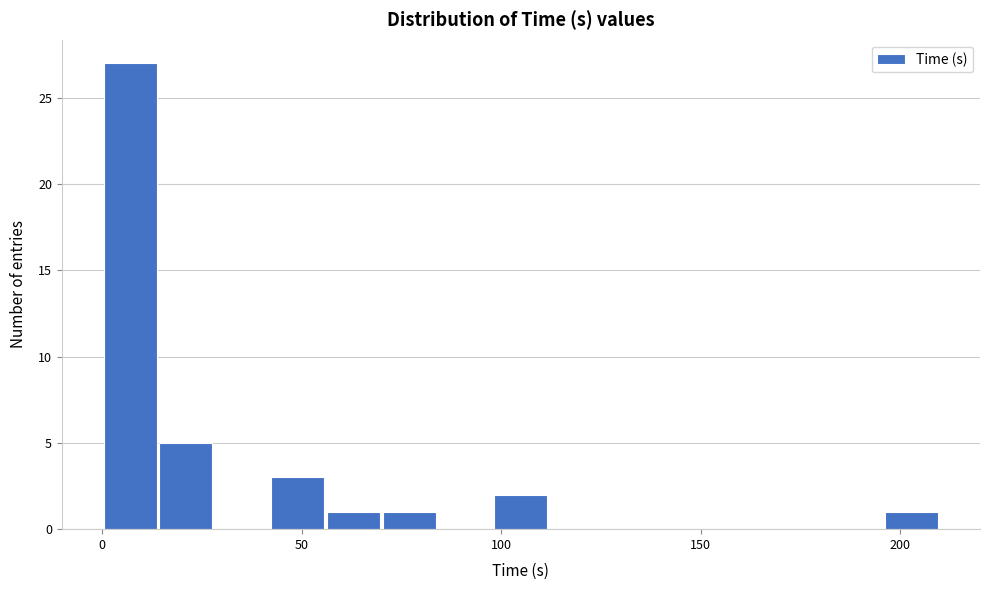

Around what value on the x-axis is the tallest bar? Give the approximate position of its centre, as read against the axis.

5